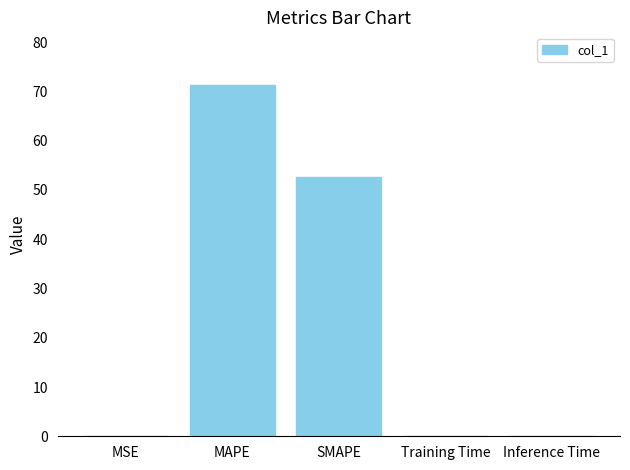

What is the maximum value shown in the chart?

71.3